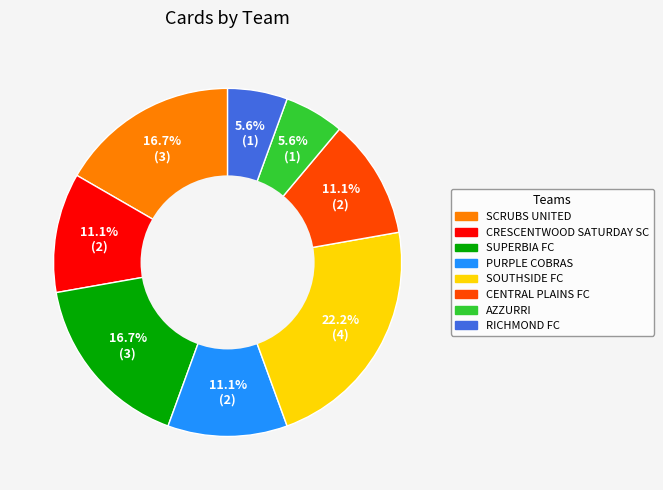

How many segments does this pie chart have?

8